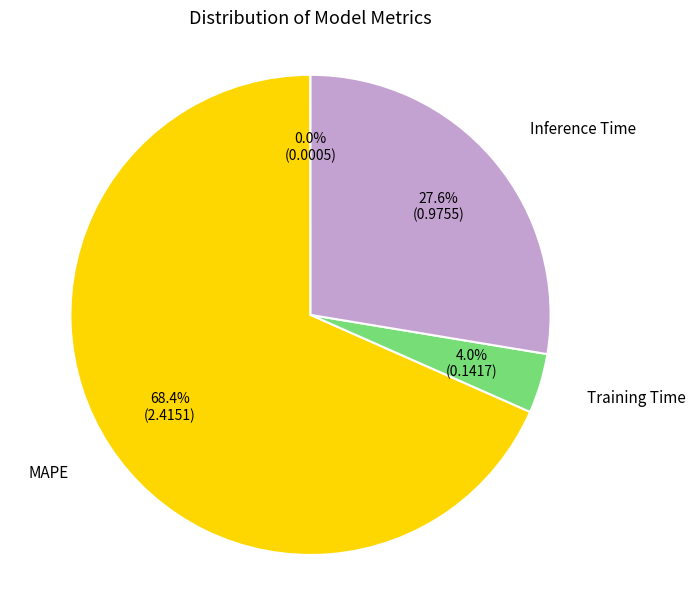

Is there a majority slice in this chart?

Yes